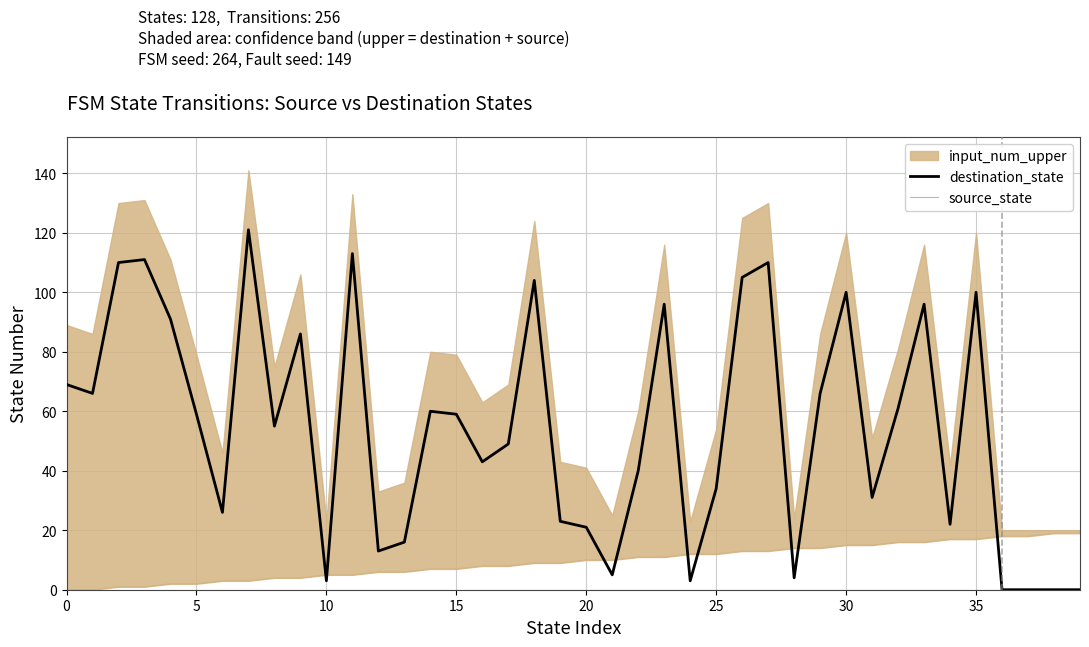

The destination_state series shows 3 at 10. True or false?

True